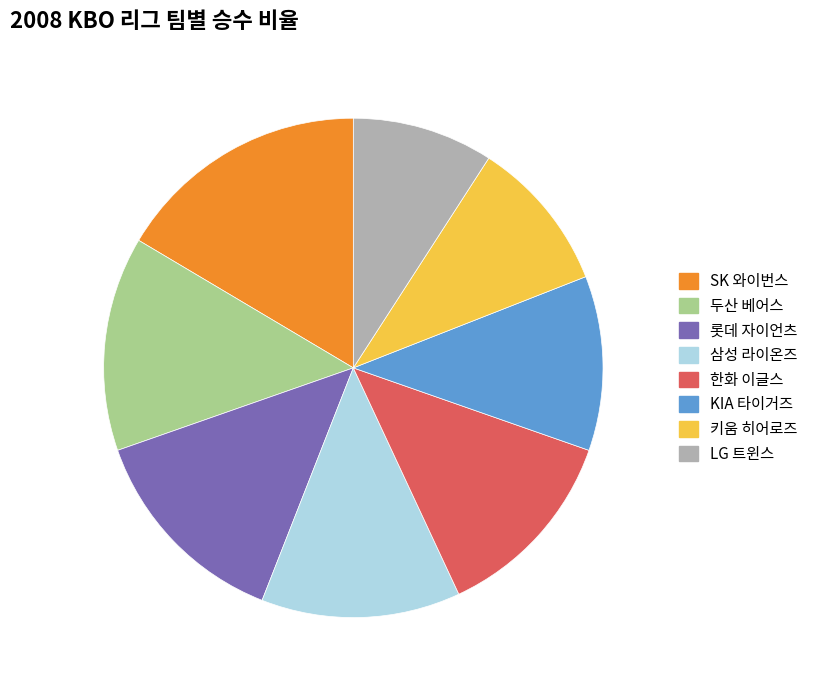

To the nearest percent, what is the combined percentage of KIA 타이거즈 and LG 트윈스?

20%